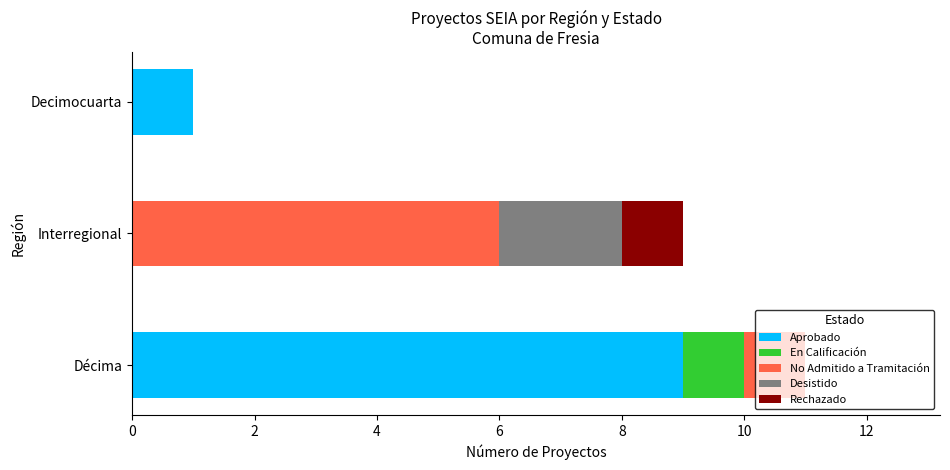

Is it true that Aprobado equals 9 at Décima?

True